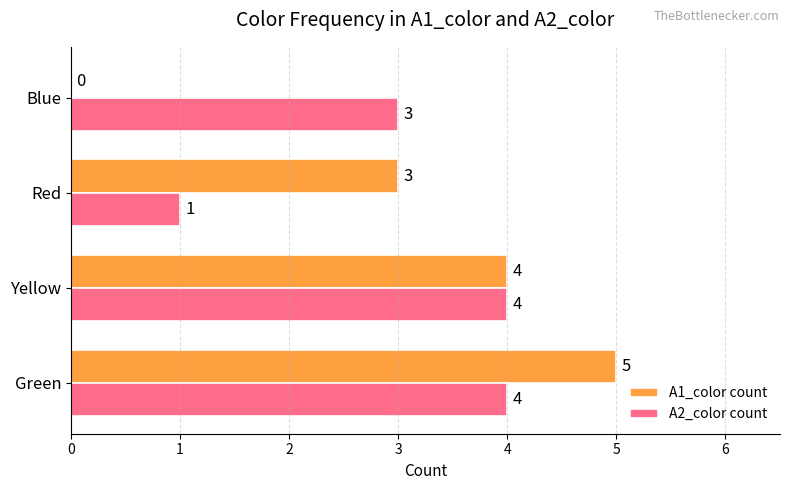

Where is A2_color count nearest to the value 2?

Red